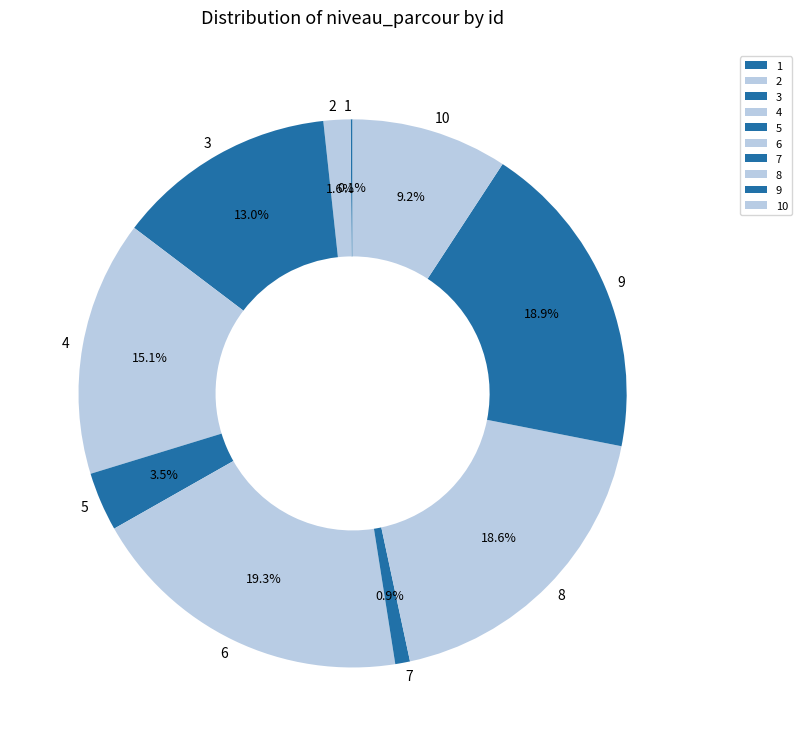

What percentage is NOT represented by 4?

84.9%